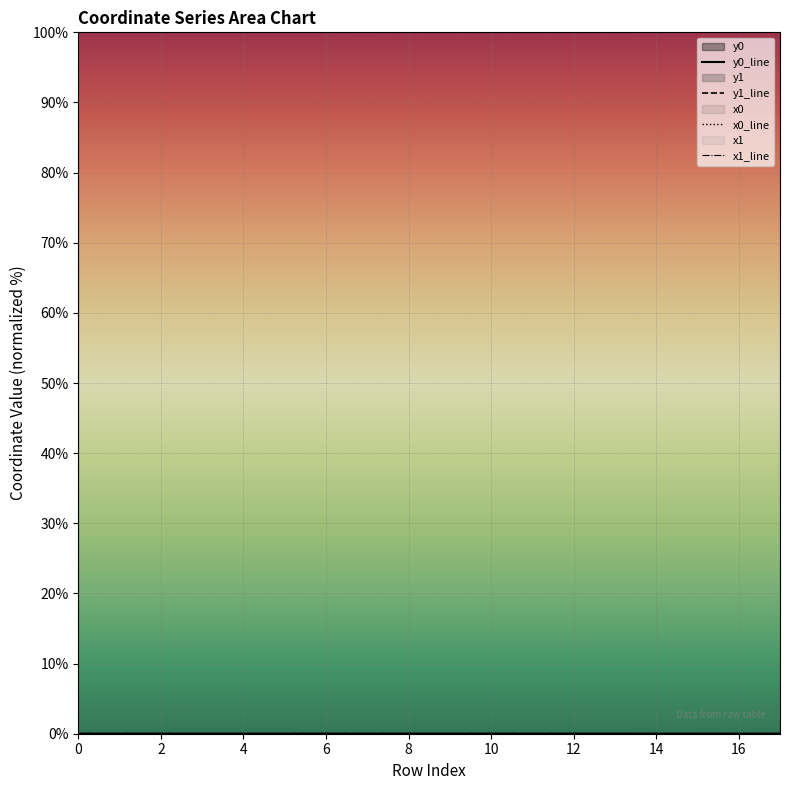

True or false: y1_line and x0_line intersect in this chart.

False